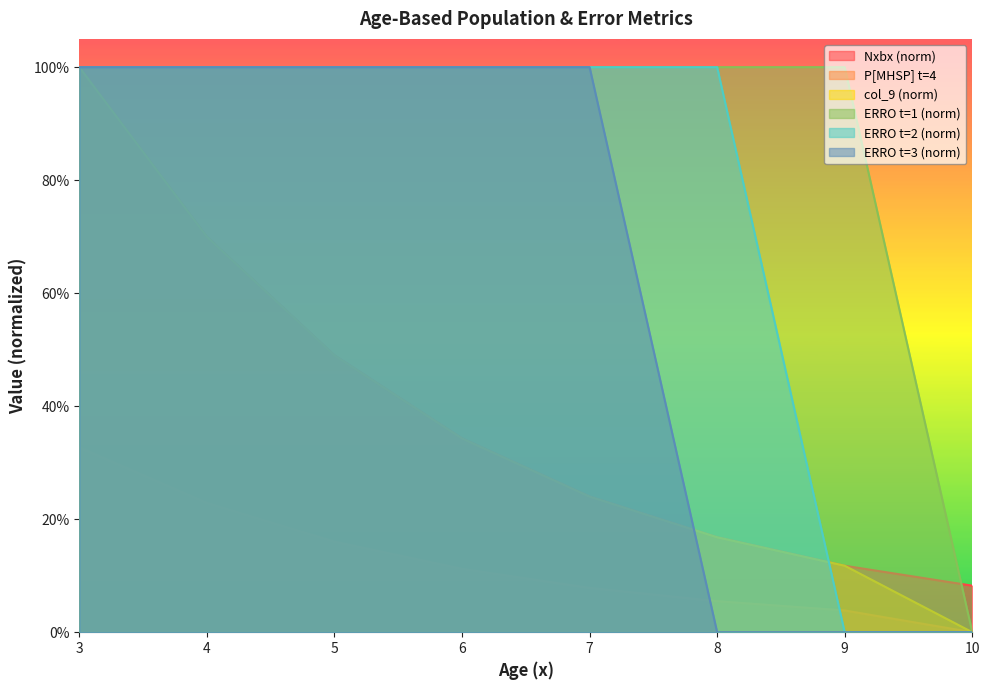

What are all the series names shown in the legend?

Nxbx (norm), P[MHSP] t=4, col_9 (norm), ERRO t=1 (norm), ERRO t=2 (norm), ERRO t=3 (norm)